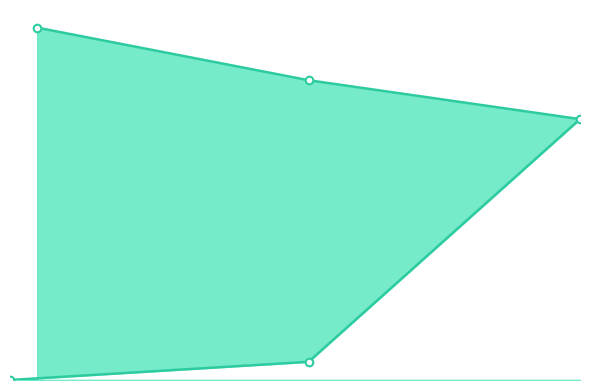

Approximately how many times larger is the value at 2 compared to 22?

1.4